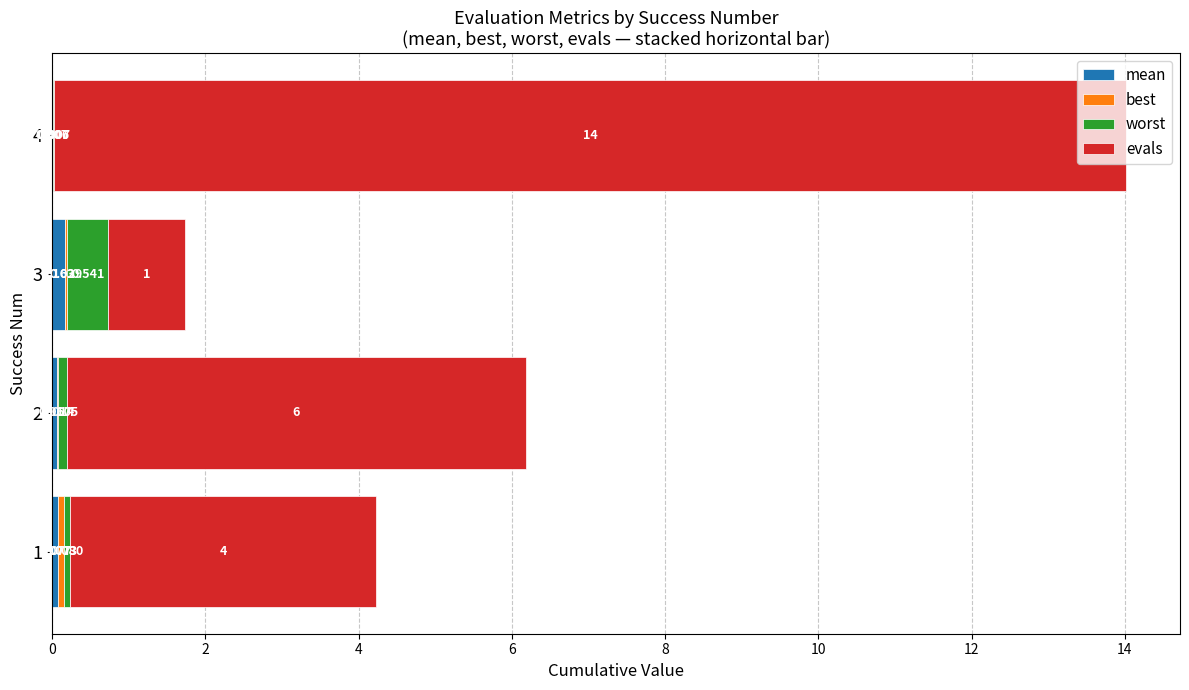

How many bars are there in each group?

4